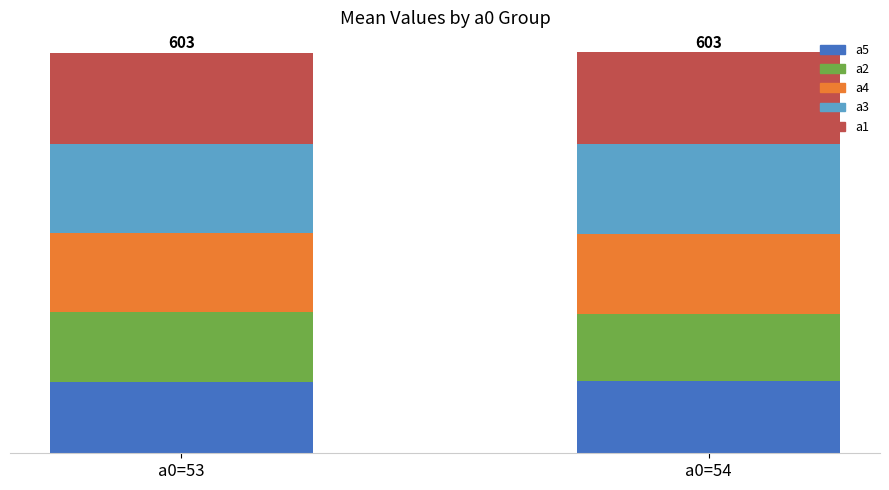

Does the chart contain stacked bars?

Yes